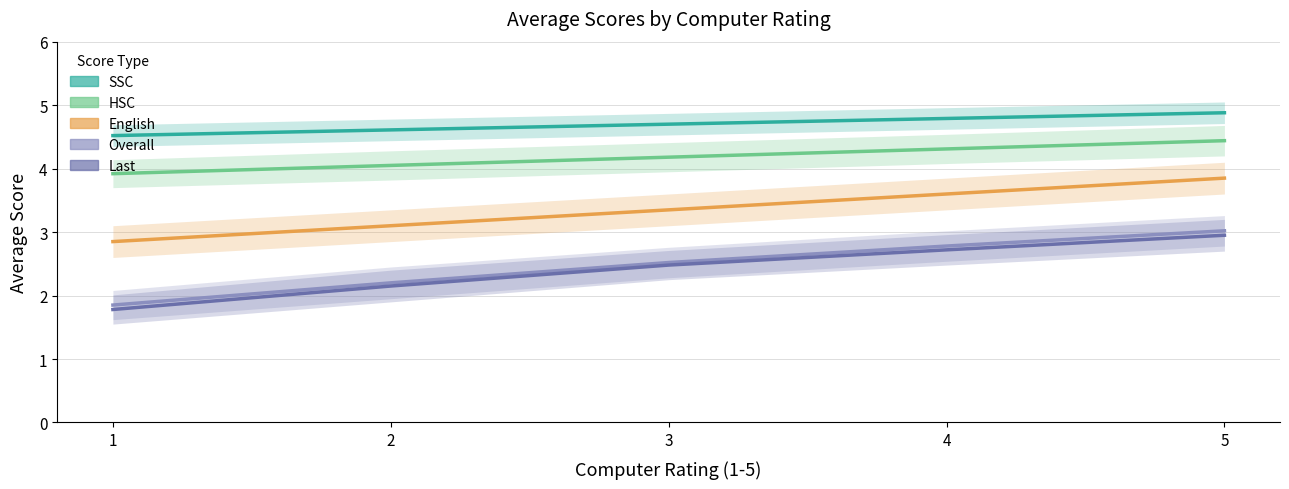

Reading left to right, extract all data points from this chart.

SSC: 4.5	4.6	4.7	4.8	4.9
HSC: 3.9	4.0	4.2	4.3	4.4
English: 2.9	3.1	3.4	3.6	3.9
Overall: 1.9	2.2	2.5	2.8	3.0
Last: 1.8	2.1	2.5	2.7	3.0